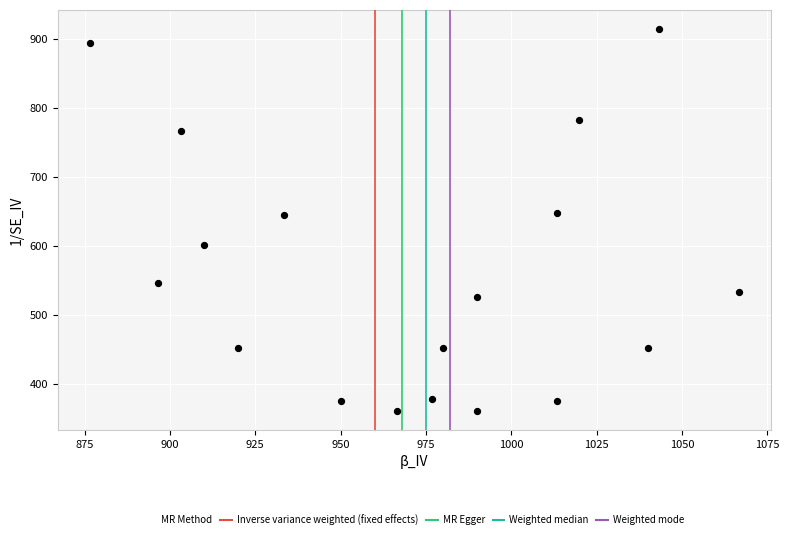

What is the range of X values (max minus min)?

190.0